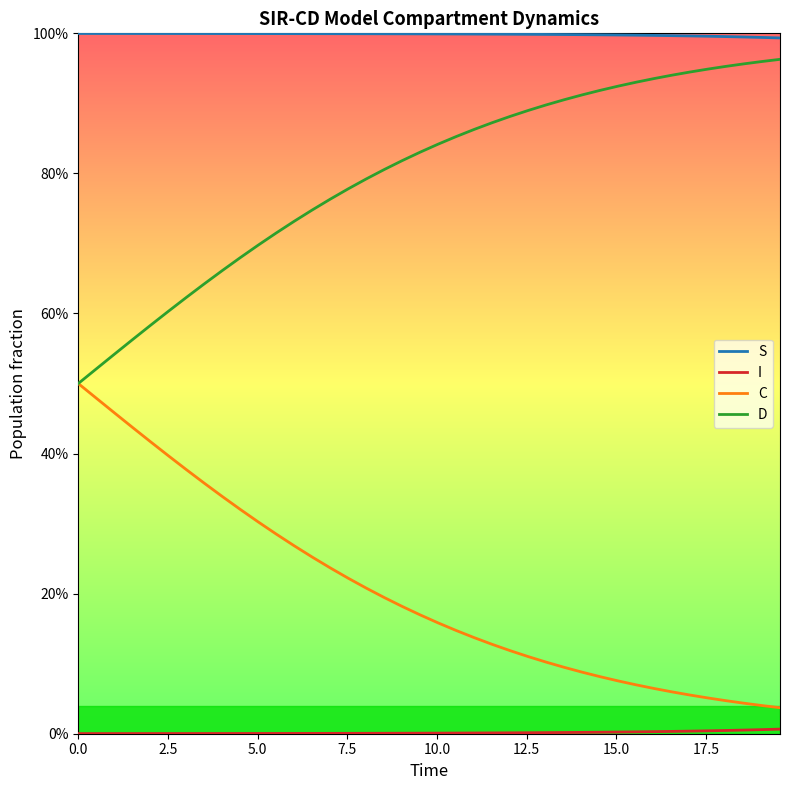

Reading left to right, list all the values displayed in this chart.

S: 1.0	1.0	1.0	1.0	1.0	1.0	1.0	1.0	1.0	1.0	1.0	1.0	1.0	1.0	1.0	1.0	1.0	1.0	1.0	1.0	1.0	1.0	1.0	1.0	1.0	1.0	1.0	1.0	1.0	1.0	1.0	1.0	1.0	1.0	1.0	1.0	1.0	1.0	1.0	1.0
I: 0.0	0.0	0.0	0.0	0.0	0.0	0.0	0.0	0.0	0.0	0.0	0.0	0.0	0.0	0.0	0.0	0.0	0.0	0.0	0.0	0.0	0.0	0.0	0.0	0.0	0.0	0.0	0.0	0.0	0.0	0.0	0.0	0.0	0.0	0.0	0.0	0.0	0.0	0.0	0.0
C: 0.5	0.5	0.5	0.4	0.4	0.4	0.4	0.4	0.3	0.3	0.3	0.3	0.3	0.3	0.2	0.2	0.2	0.2	0.2	0.2	0.2	0.1	0.1	0.1	0.1	0.1	0.1	0.1	0.1	0.1	0.1	0.1	0.1	0.1	0.1	0.1	0.0	0.0	0.0	0.0
D: 0.5	0.5	0.5	0.6	0.6	0.6	0.6	0.6	0.7	0.7	0.7	0.7	0.7	0.7	0.8	0.8	0.8	0.8	0.8	0.8	0.8	0.9	0.9	0.9	0.9	0.9	0.9	0.9	0.9	0.9	0.9	0.9	0.9	0.9	0.9	0.9	1.0	1.0	1.0	1.0